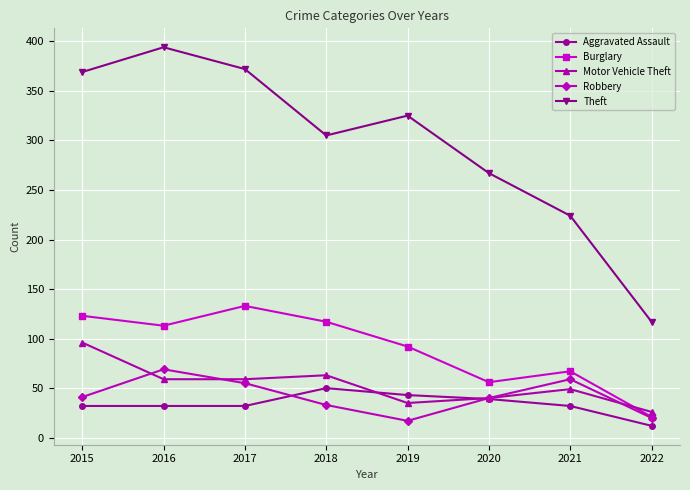

At how many categories does at least one series exceed 52?

8